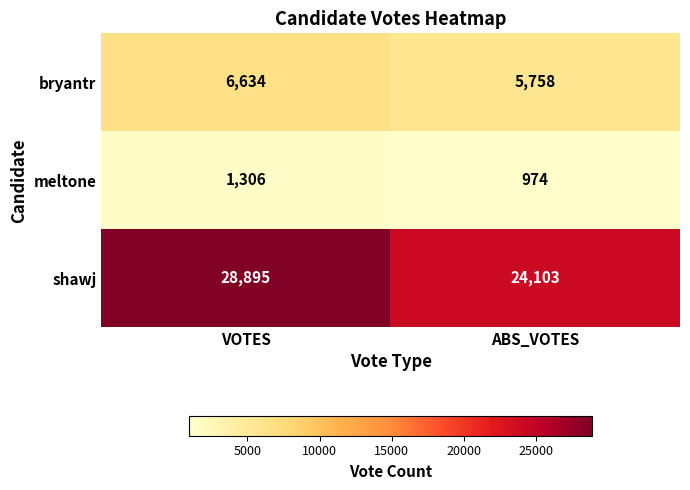

What is the difference between the maximum and minimum values in the shawj series?

4792